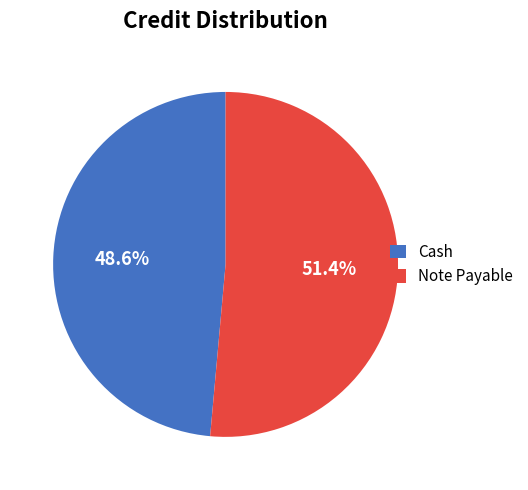

How many segments does this pie chart have?

2